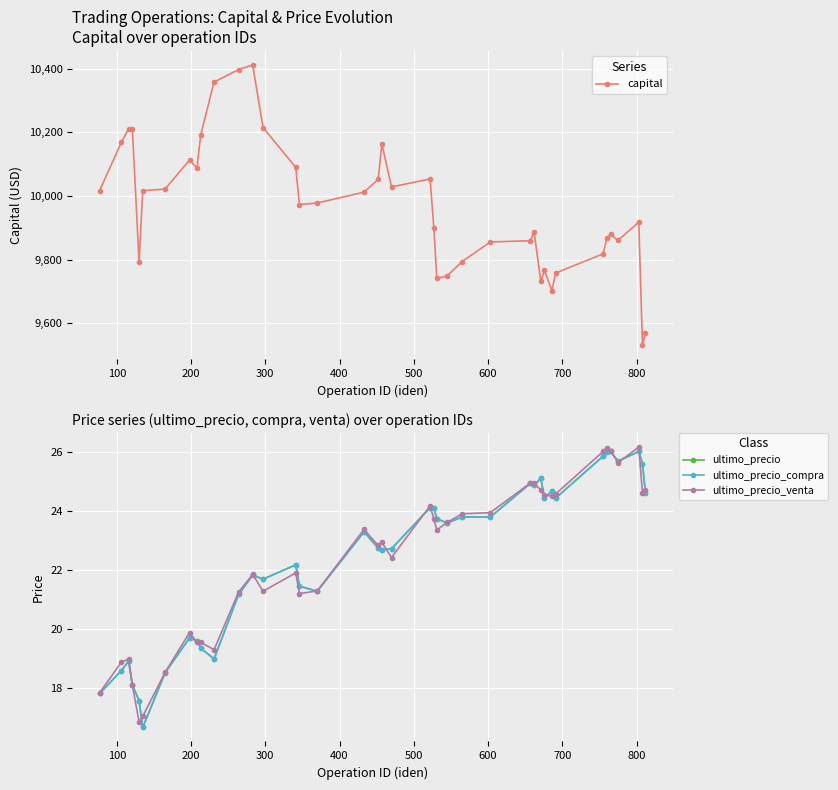

What is the lowest value of the capital series?

9530.9